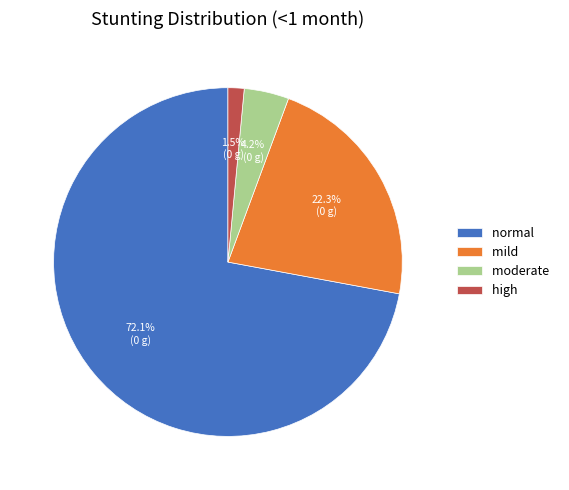

Does moderate account for over 50% of the chart?

No